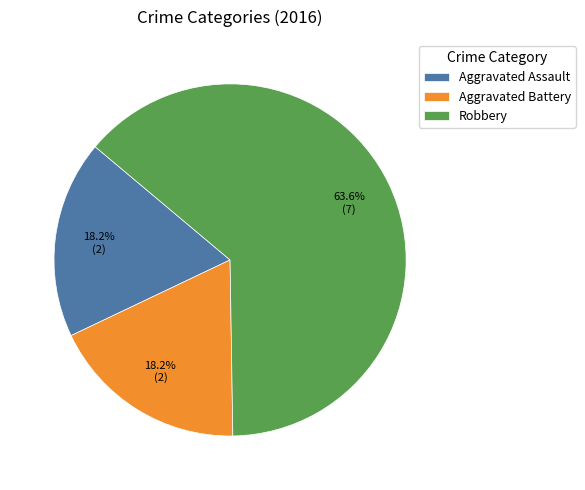

Which has a higher value, Robbery or Aggravated Assault?

Robbery